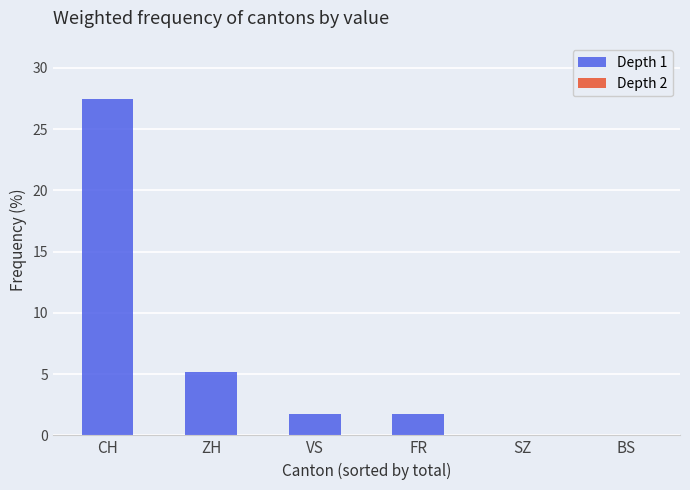

Between CH and ZH, which is larger?

CH